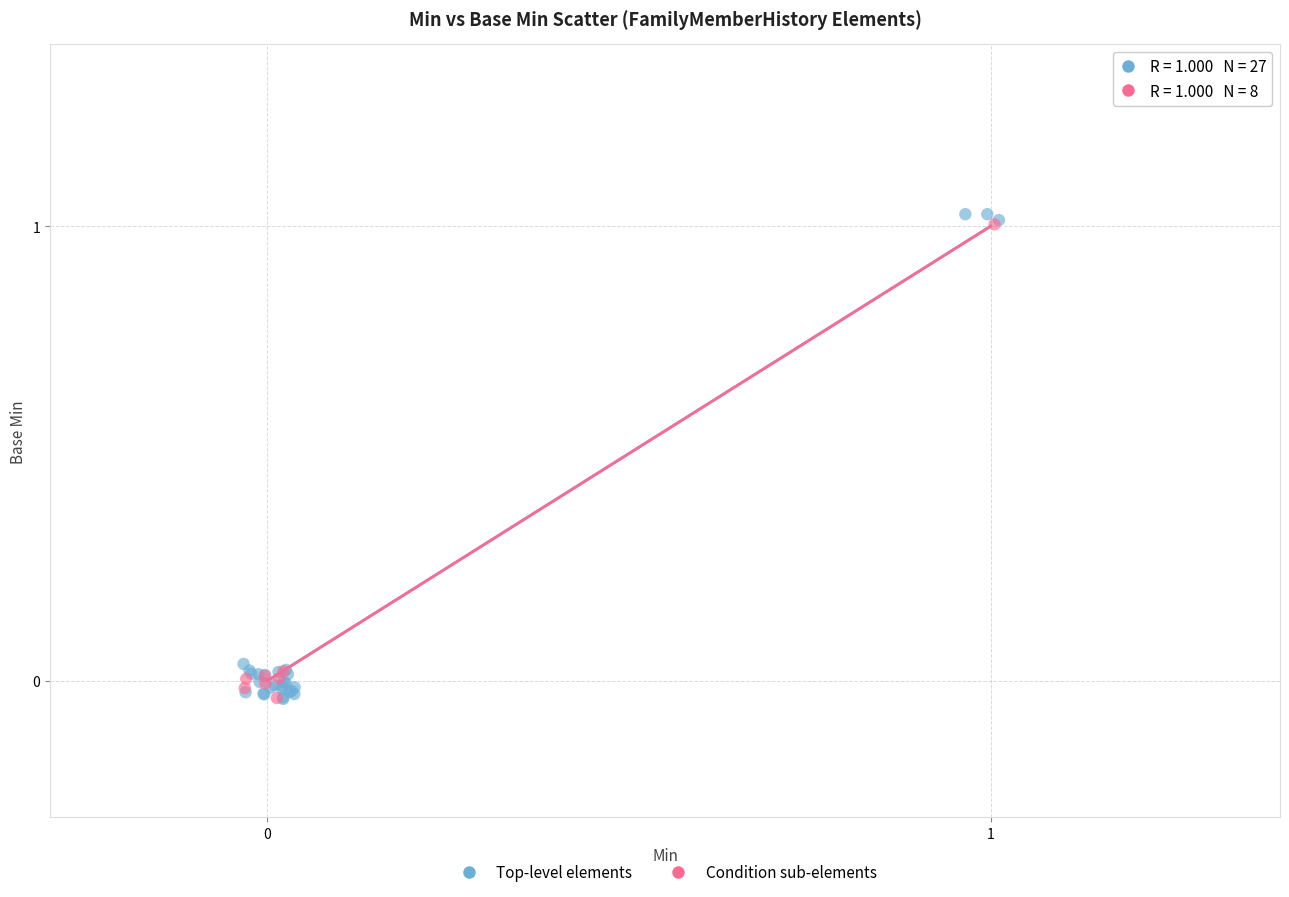

Which series has the widest spread of Y values?

Top-level elements